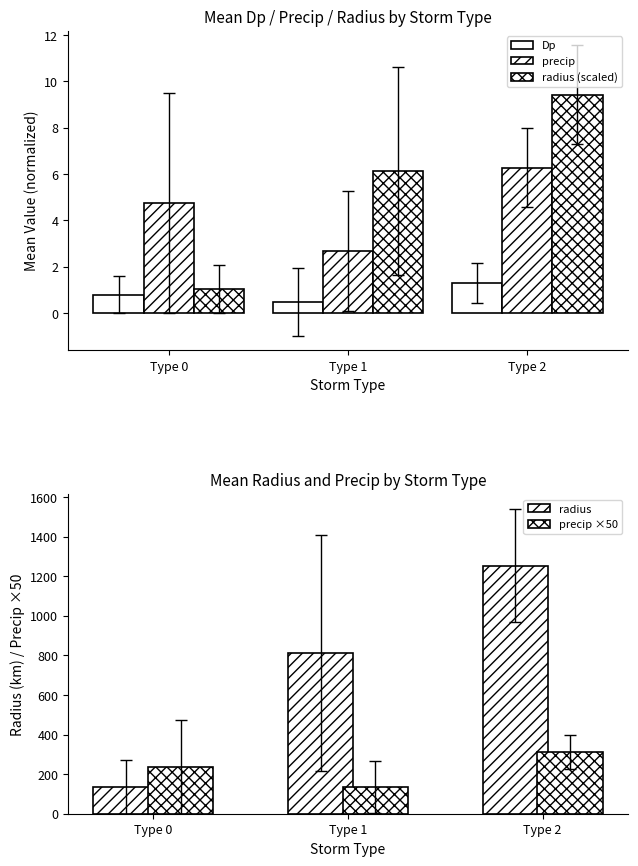

What is the difference between the maximum and minimum values in the radius series?

1116.5